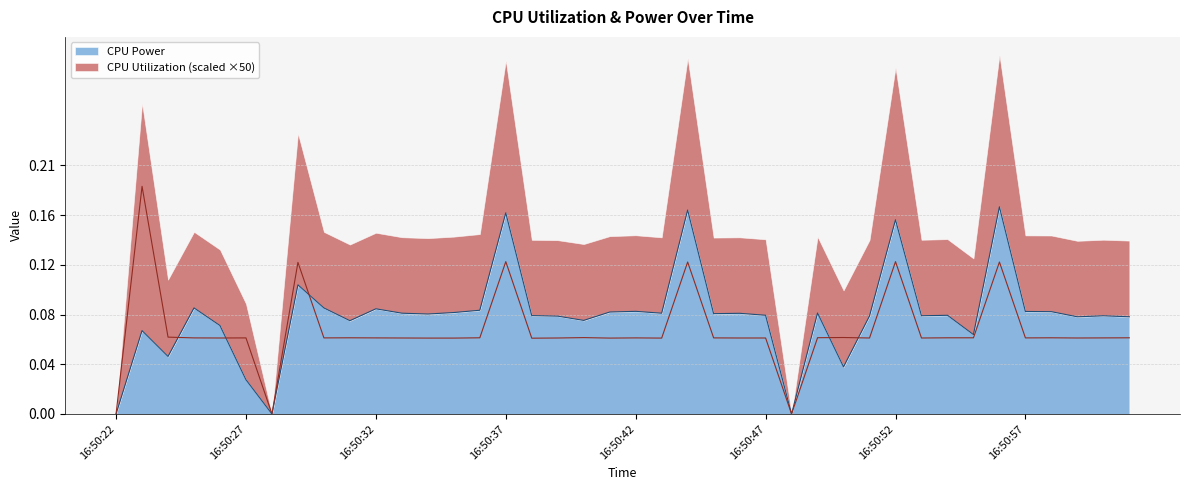

How many positive values does the CPU Power series have?

37